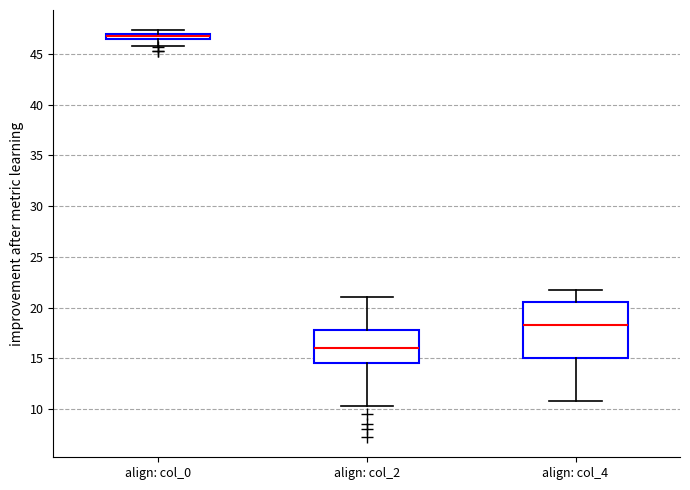

Which box has the highest median line?

align: col_0